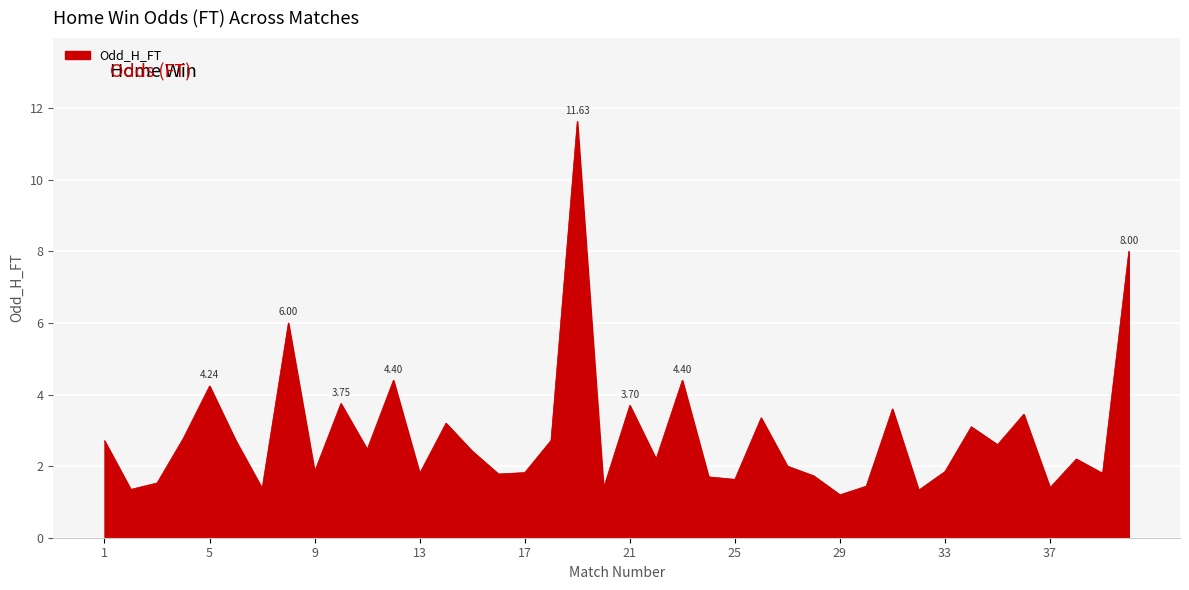

What is the value of the 35th point from the left?

2.6